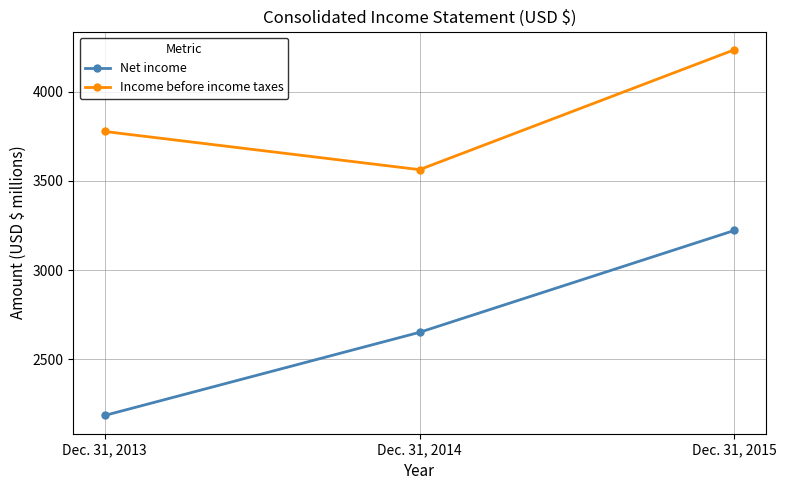

Read the Income before income taxes value at Dec. 31, 2013, to the nearest 10.

3780